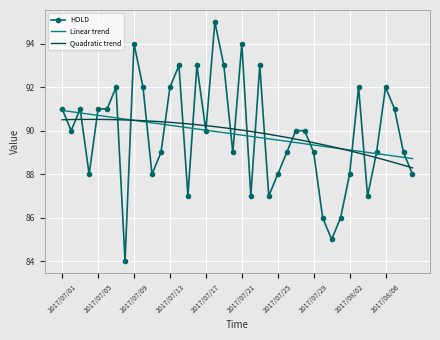

Count the number of data series in this chart.

3